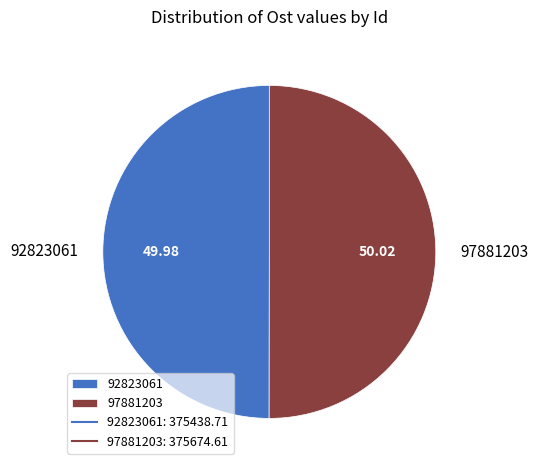

Is the sum of 97881203 and 92823061 greater than half?

Yes